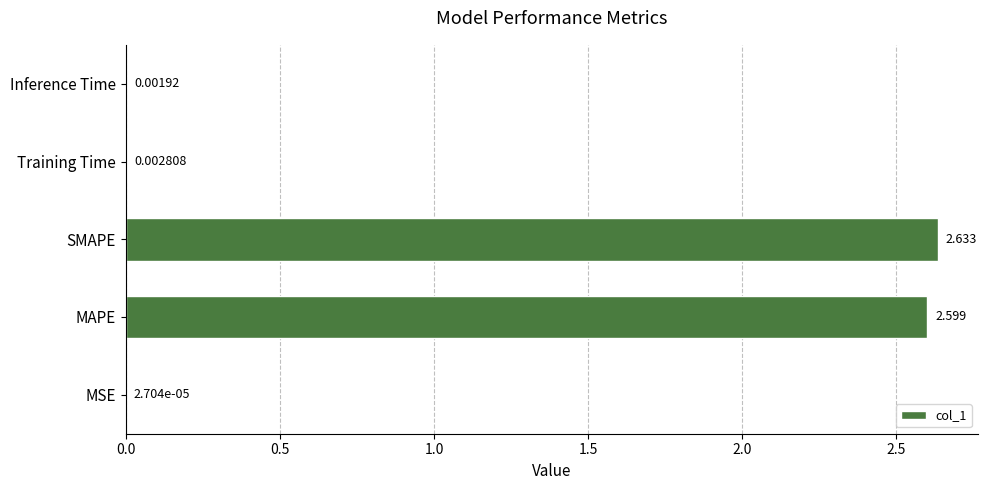

At which label is the value closest to 1?

Training Time